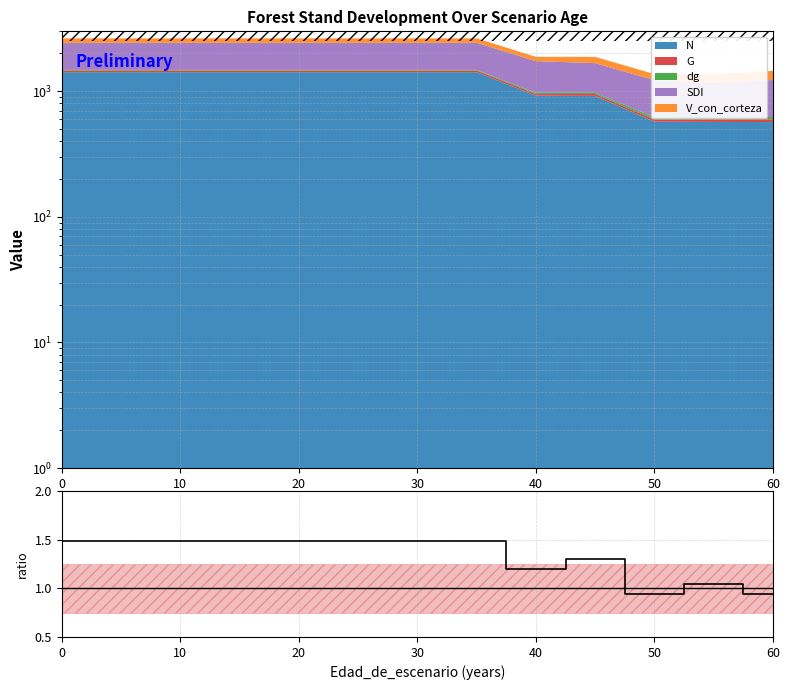

What is the difference between the second highest and second lowest values?

0.5